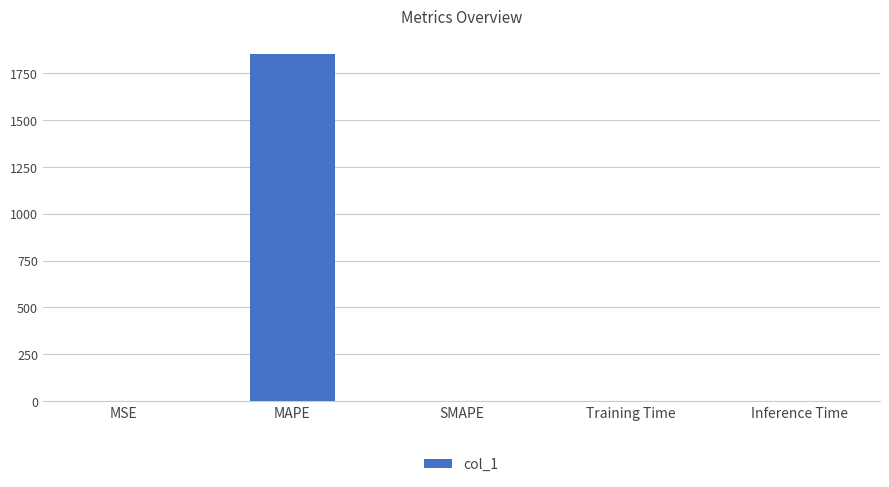

What is the sum of all values?

1856.2